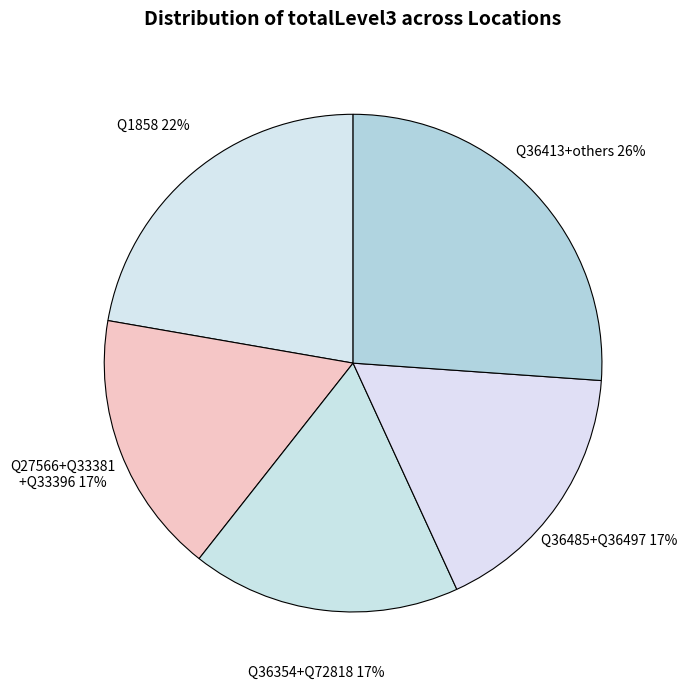

Count the number of slices in the pie.

5